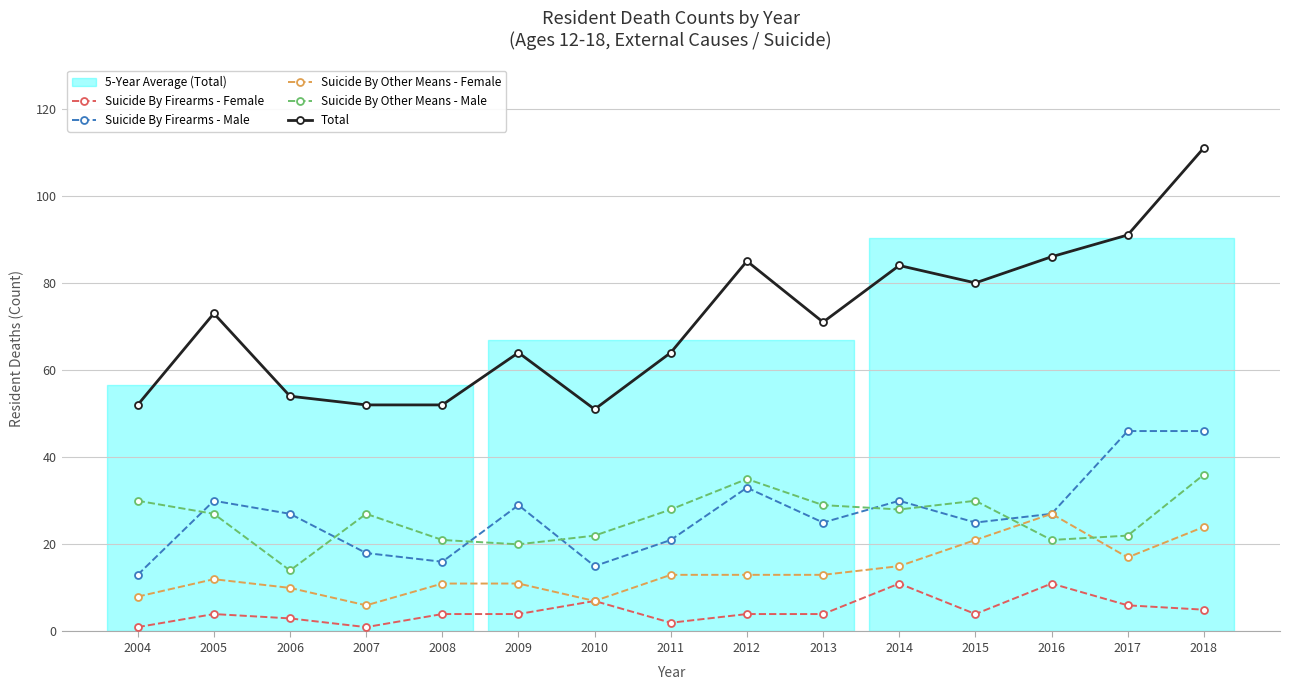

What is the spread (max minus min) of values at 2008?

48